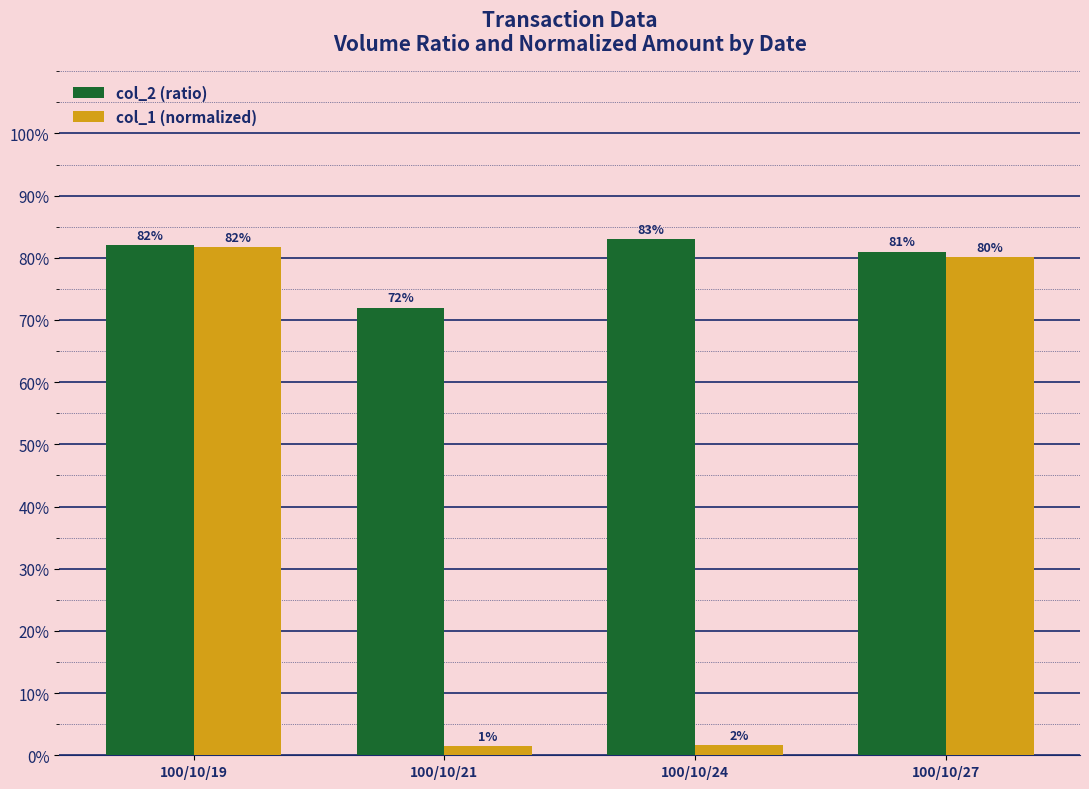

What is the total value across all series at 100/10/21?

0.7